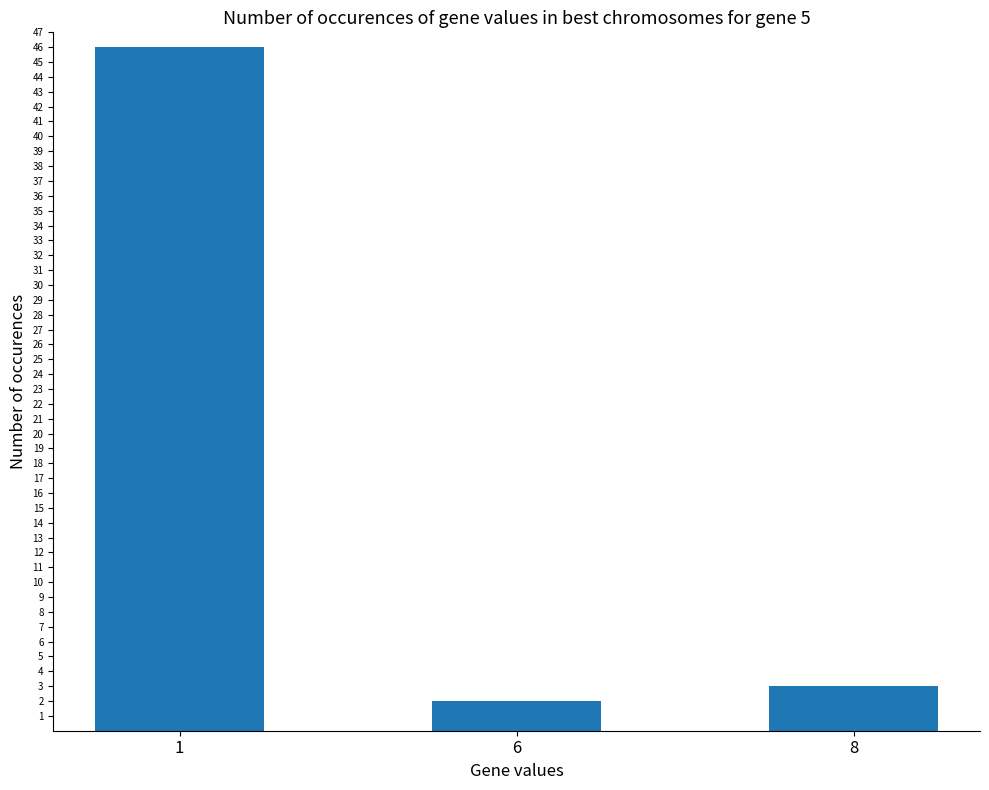

Which label corresponds to the smallest value in the chart?

6